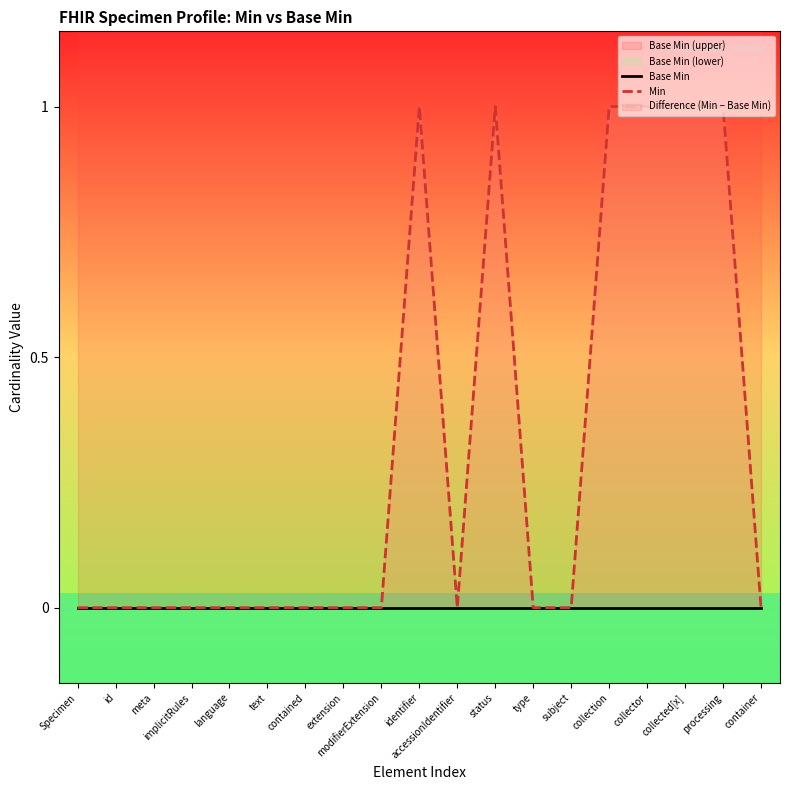

In Min, how many points are lower than both neighbors (excluding endpoints)?

1